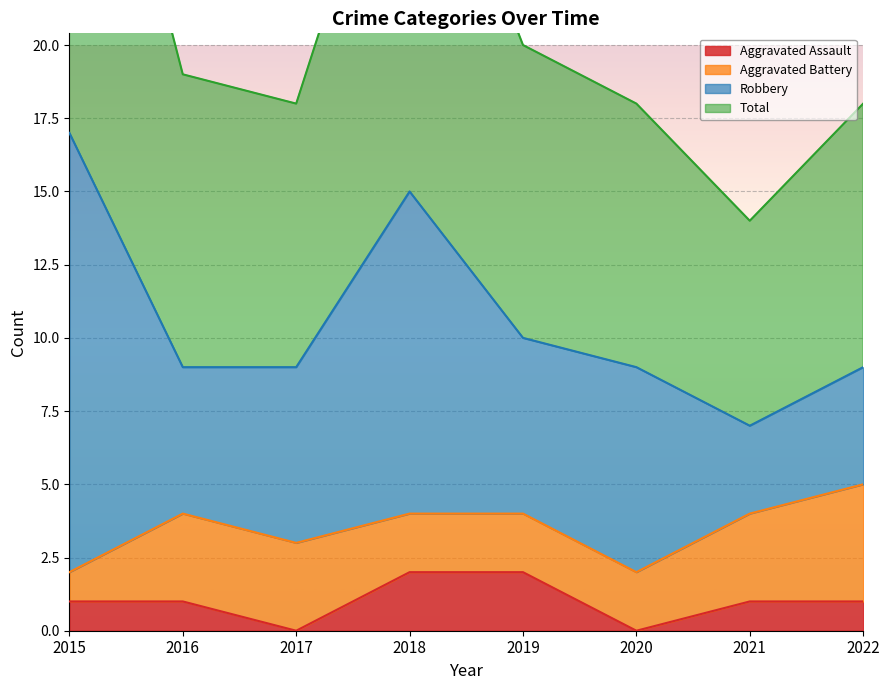

The value of Aggravated Assault at 2022 is 1. True or false?

True